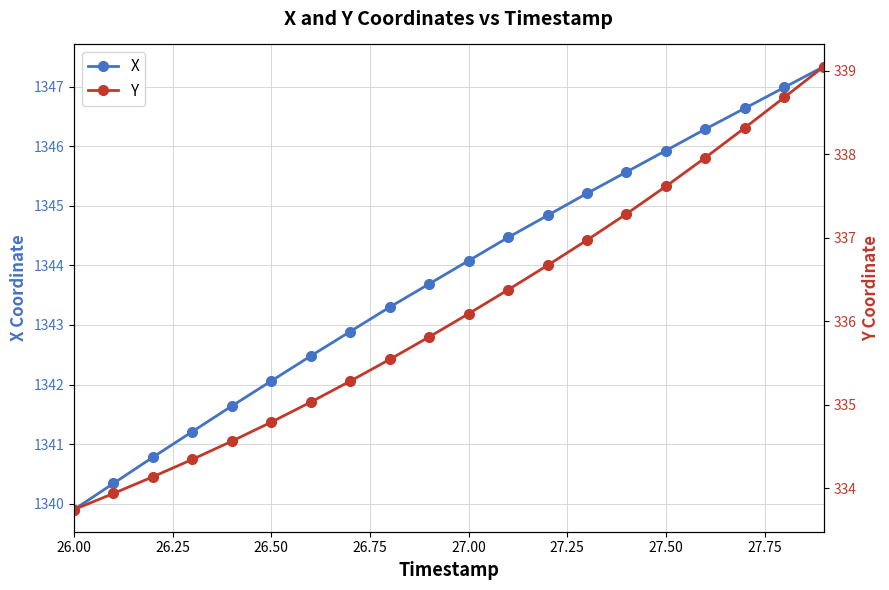

Reading left to right, what are all the values shown in this chart?

X: 1339.9	1340.3	1340.8	1341.2	1341.6	1342.1	1342.5	1342.9	1343.3	1343.7	1344.1	1344.5	1344.8	1345.2	1345.6	1345.9	1346.3	1346.6	1347.0	1347.3
Y: 333.7	333.9	334.1	334.3	334.6	334.8	335.0	335.3	335.5	335.8	336.1	336.4	336.7	337.0	337.3	337.6	338.0	338.3	338.7	339.0